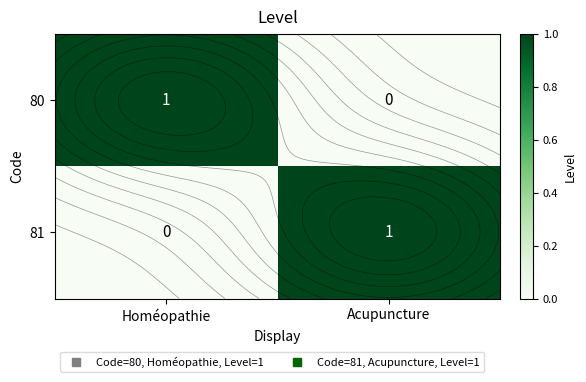

The value of 81 at Homéopathie is 0. True or false?

False